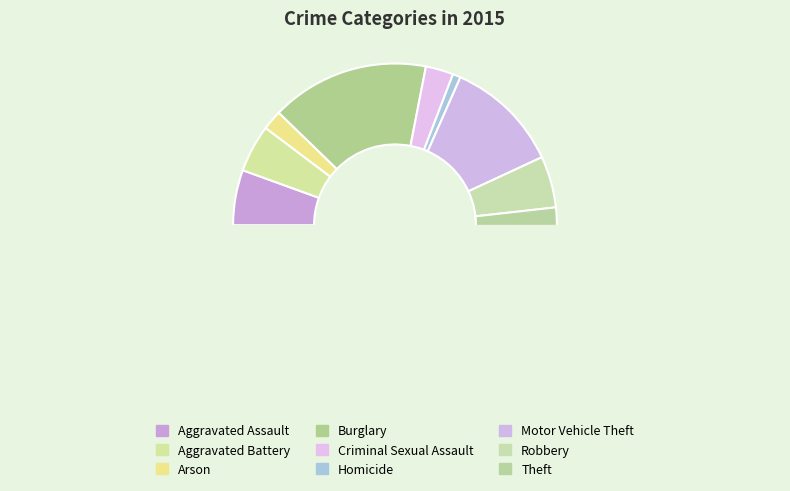

What is the change in value from Arson to Burglary?

+35